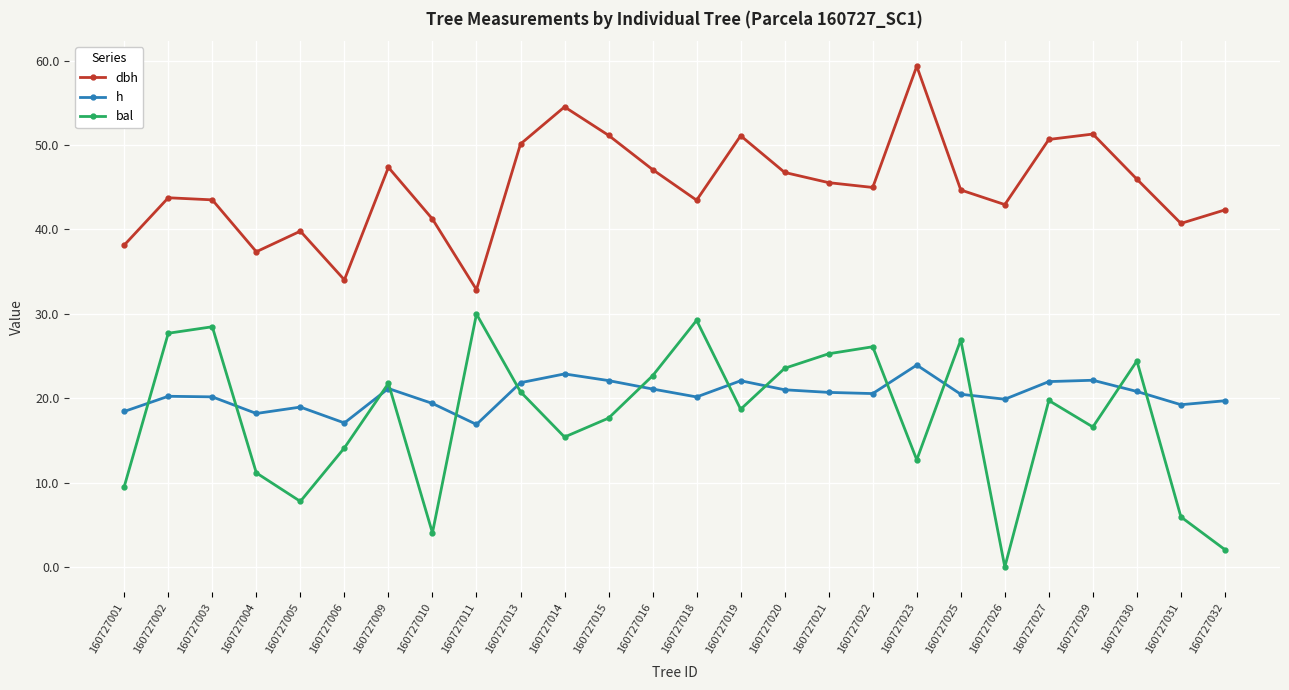

The h series shows 23.9 at 160727023. True or false?

True